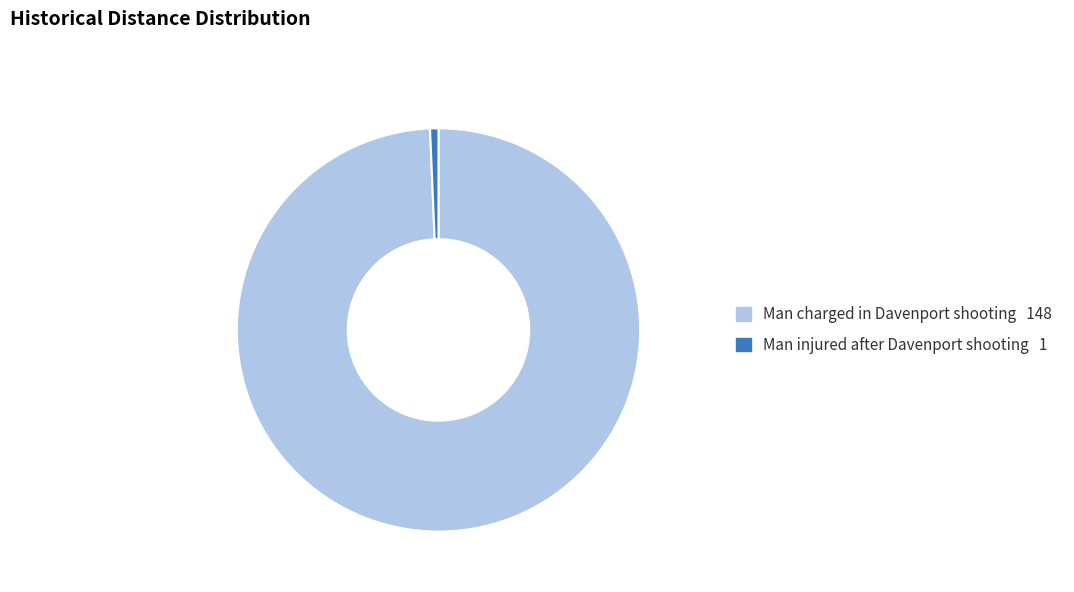

The Man injured after Davenport shooting slice represents 14% of the pie. True or false?

False